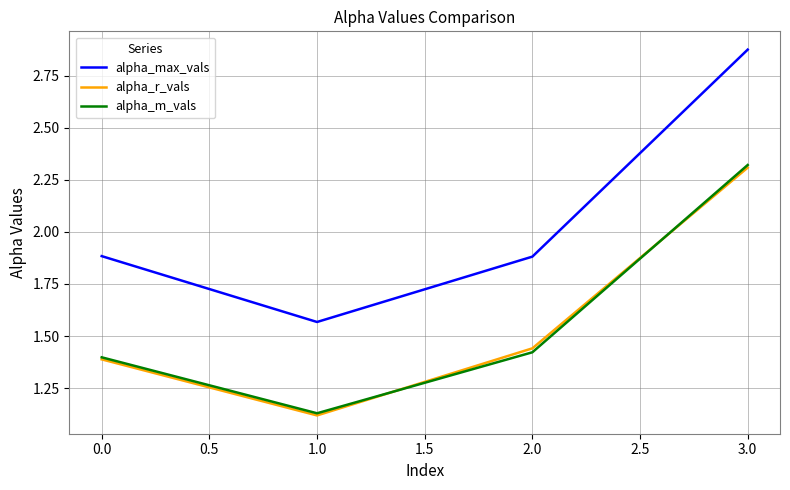

What is the difference between the second highest and minimum values in the alpha_m_vals series?

0.3